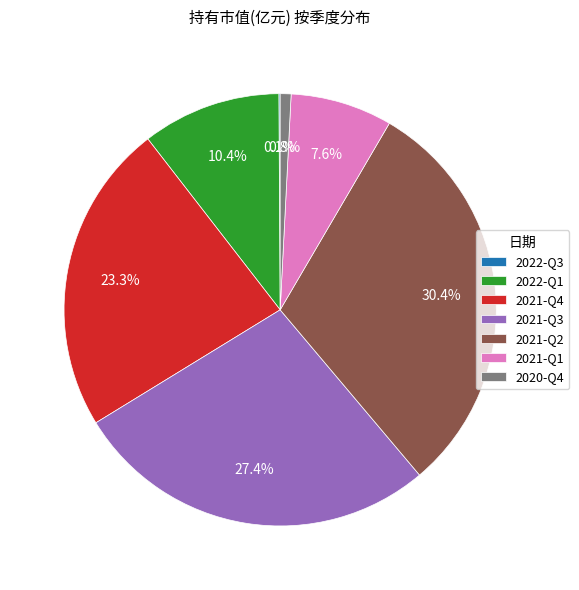

Is it true that 2021-Q2 is 30% of the pie?

True